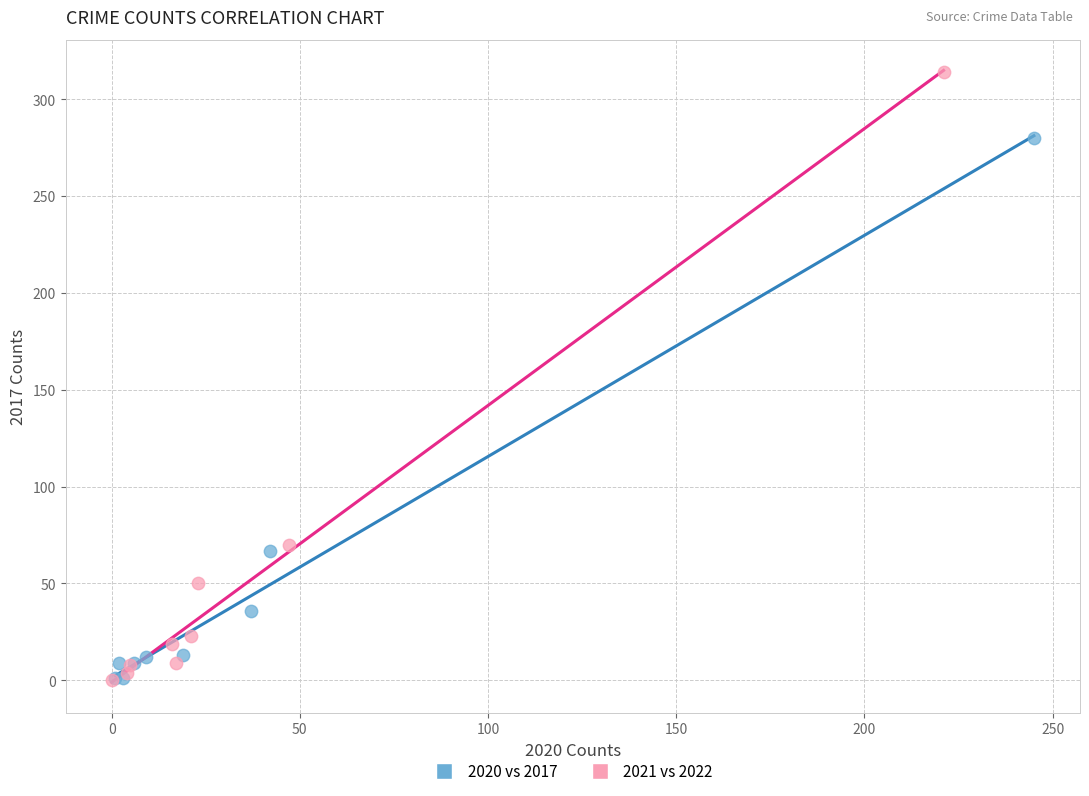

Which series has the largest Y range (max minus min)?

2021 vs 2022